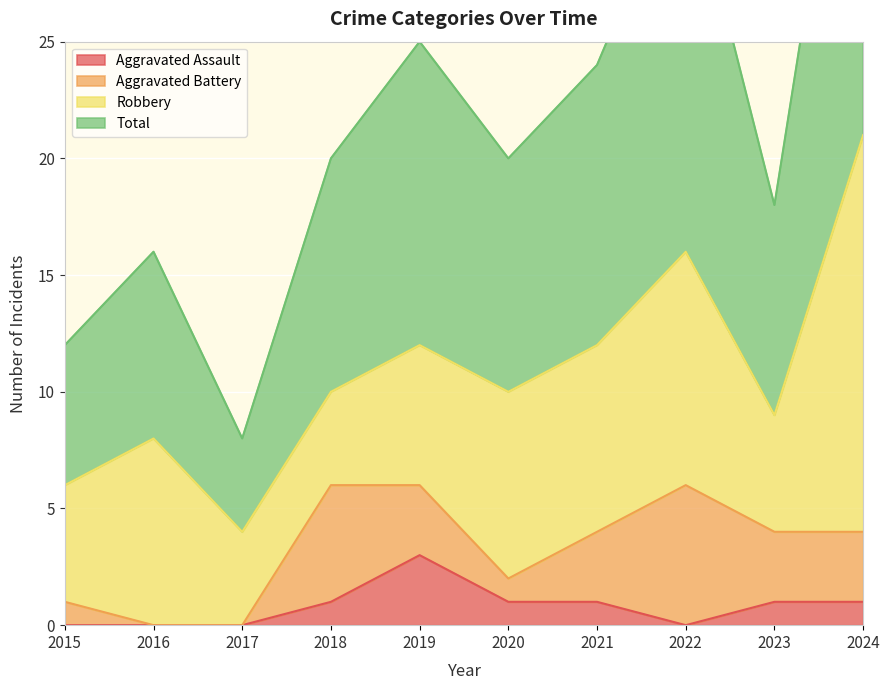

Which category has the highest value in the Aggravated Assault series?

2019